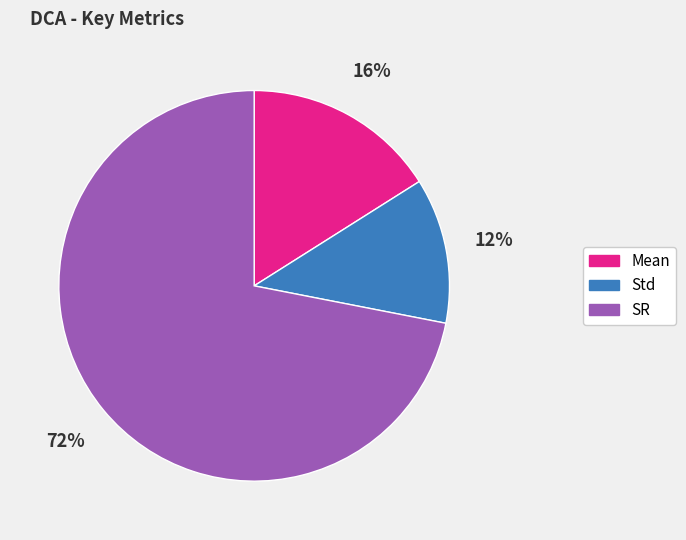

Count the number of slices in the pie.

3